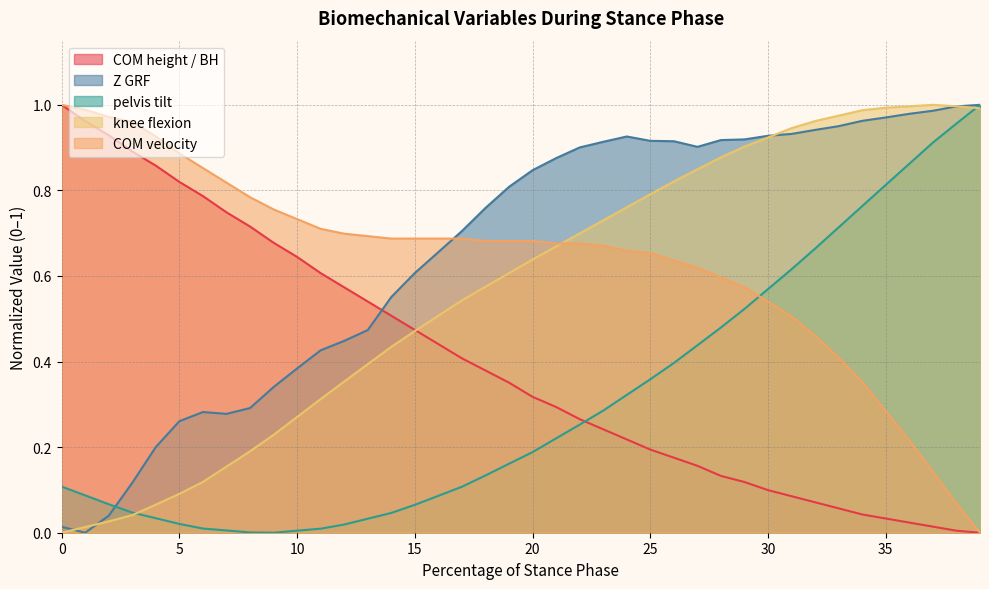

Rank the categories by knee flexion value from lowest to highest.

0, 1, 2, 3, 4, 5, 6, 7, 8, 9, 10, 11, 12, 13, 14, 15, 16, 17, 18, 19, 20, 21, 22, 23, 24, 25, 26, 27, 28, 29, 30, 31, 32, 33, 34, 39, 35, 36, 38, 37